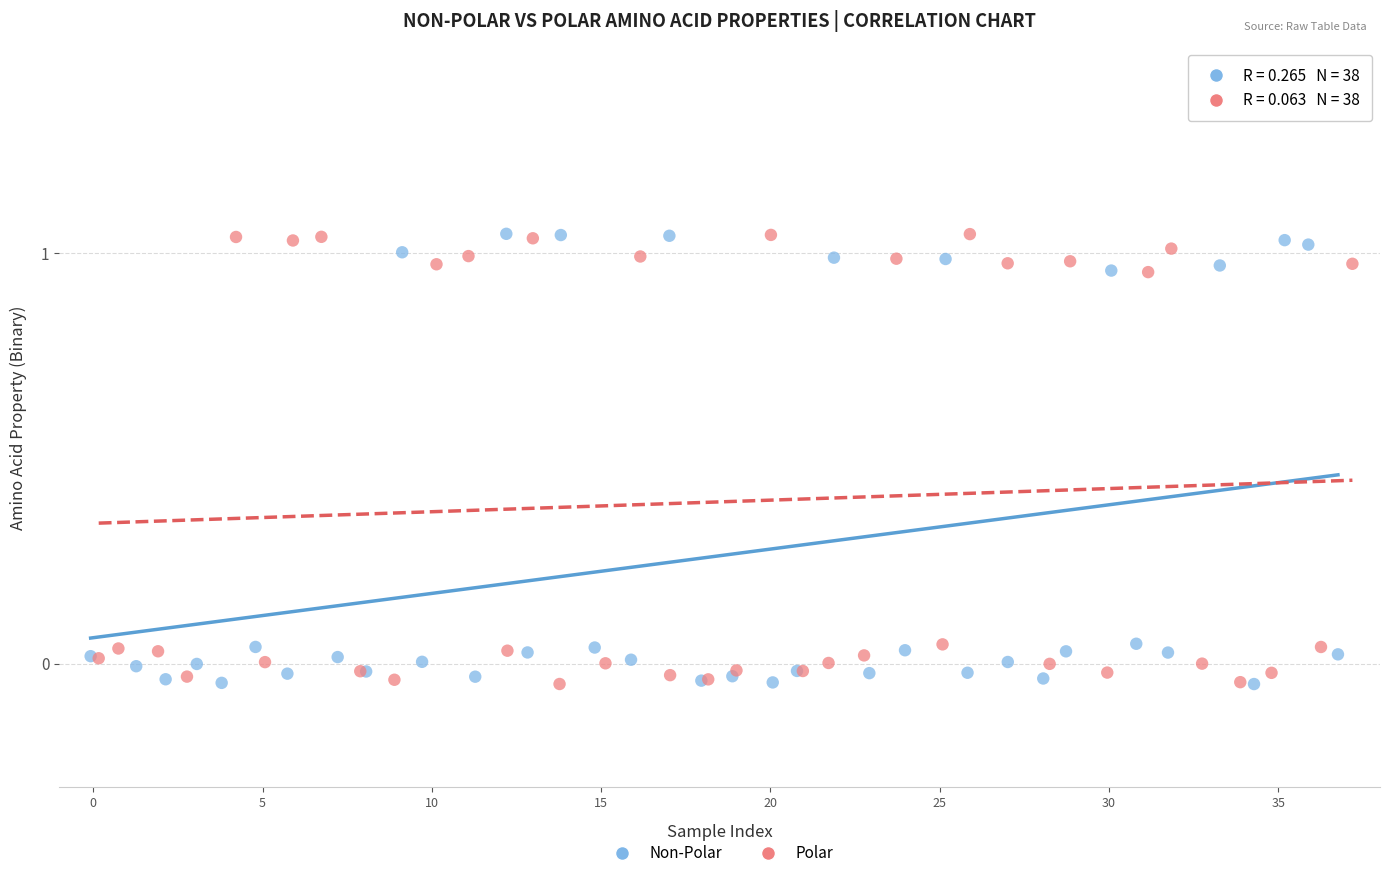

What are all the series names shown in the legend?

Non-Polar, Polar